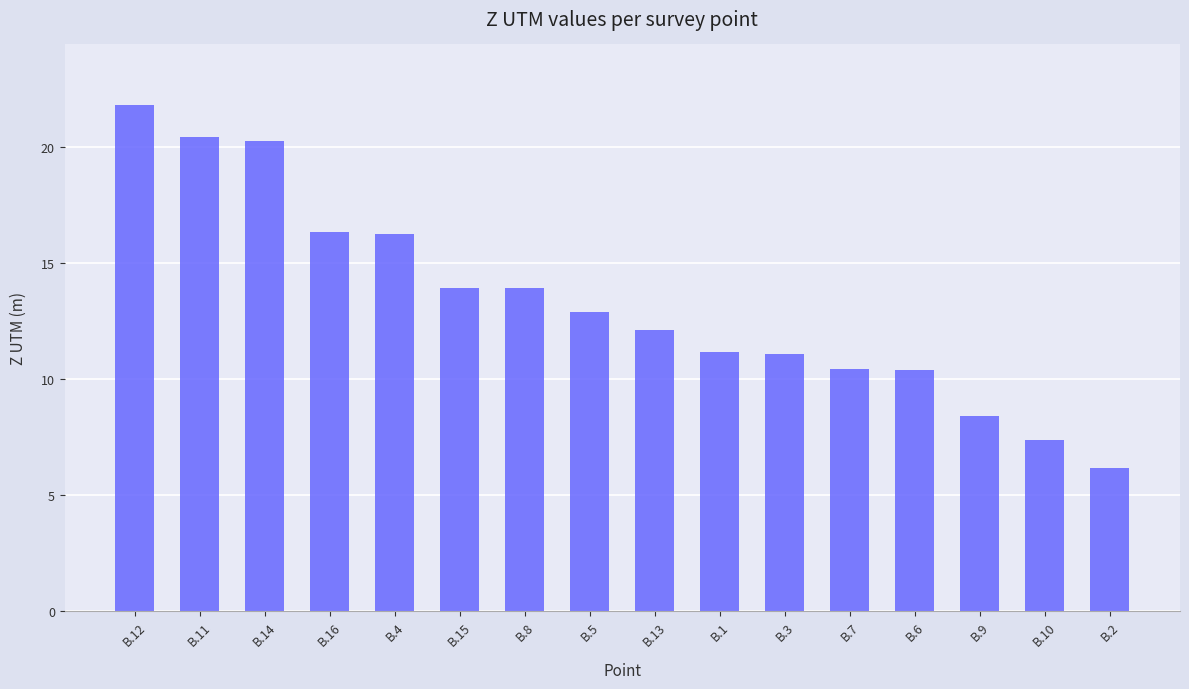

What is the label of the 8th bar from the left?

B.5